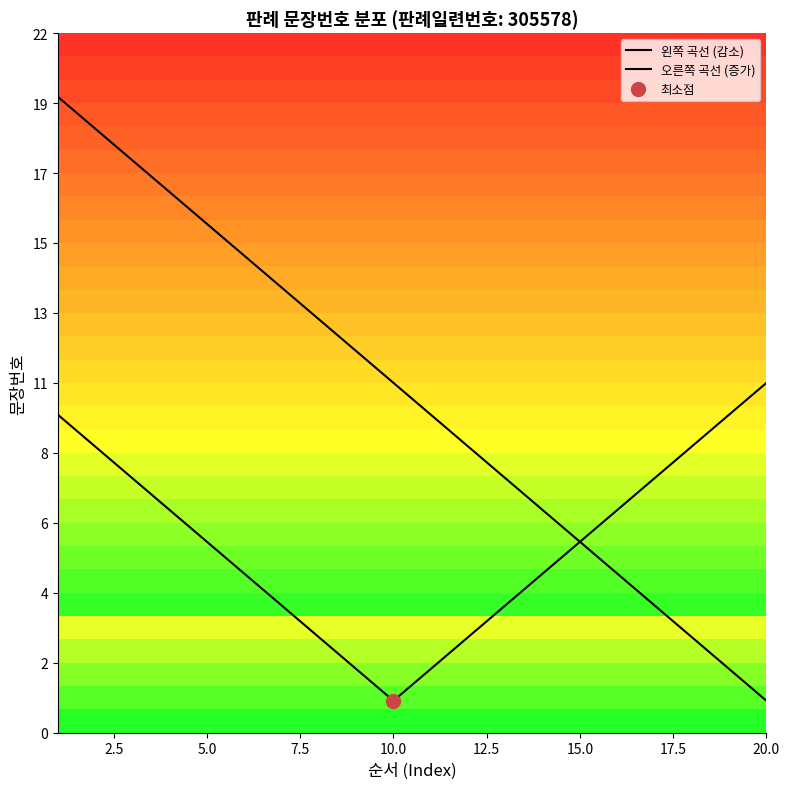

Which series changed the most between 15.0 and 20.0?

왼쪽 곡선 (감소)